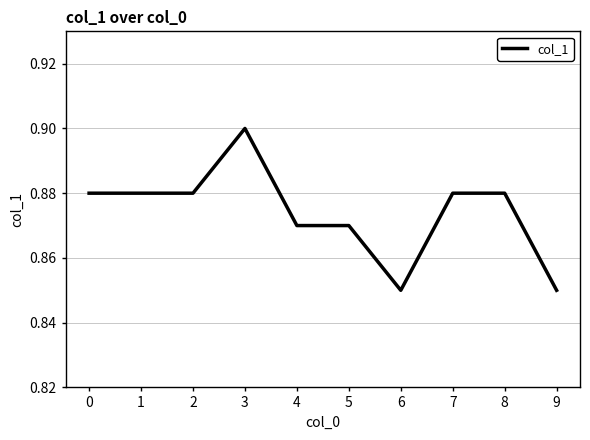

Which category has the highest value across all series?

3